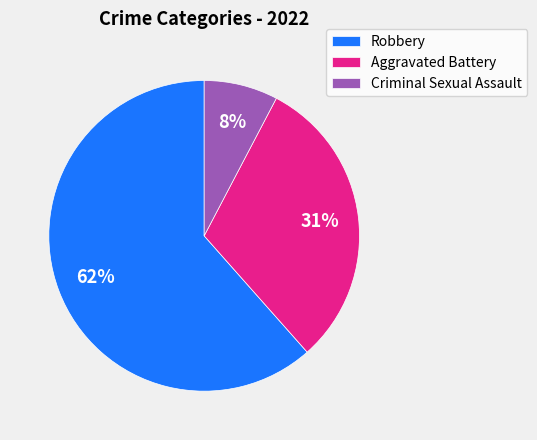

What is the ratio of the value at Robbery to the value at Aggravated Battery?

2.0